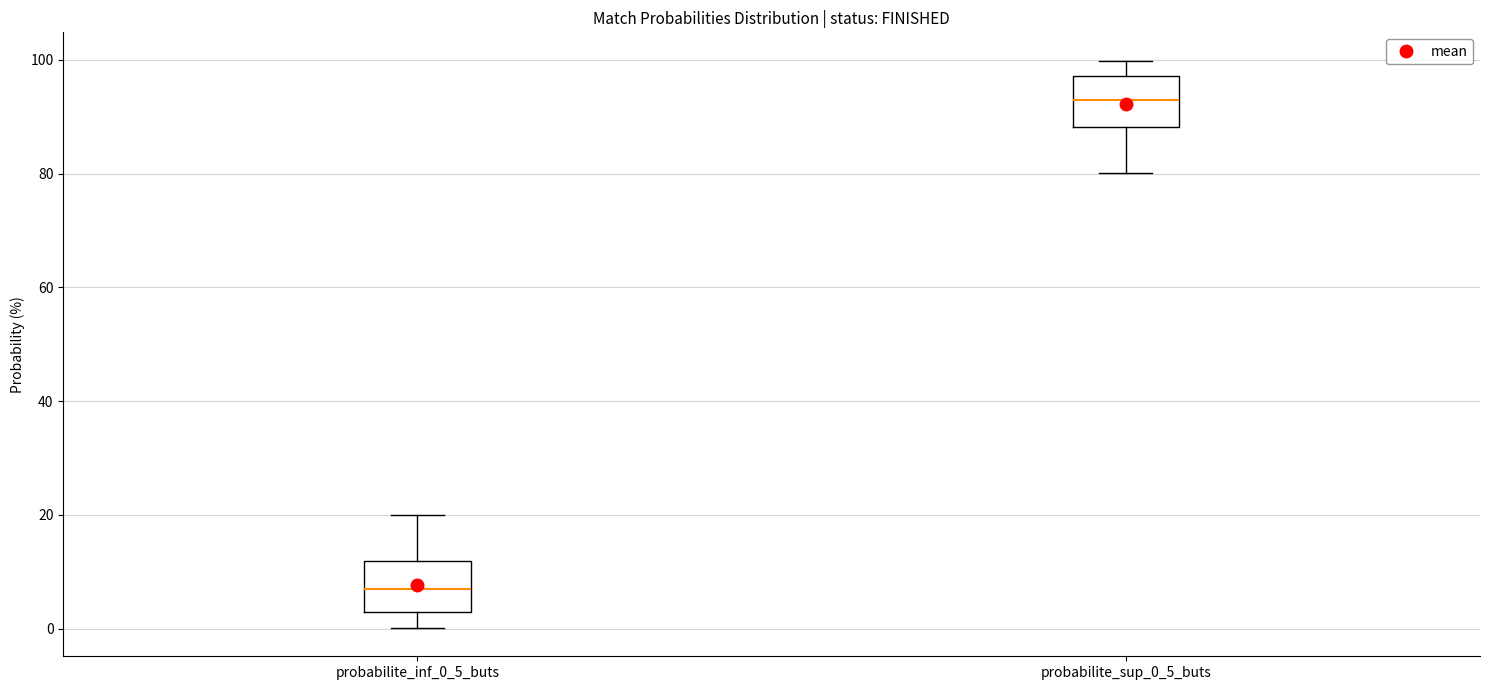

Which box's median line is the highest?

probabilite_sup_0_5_buts